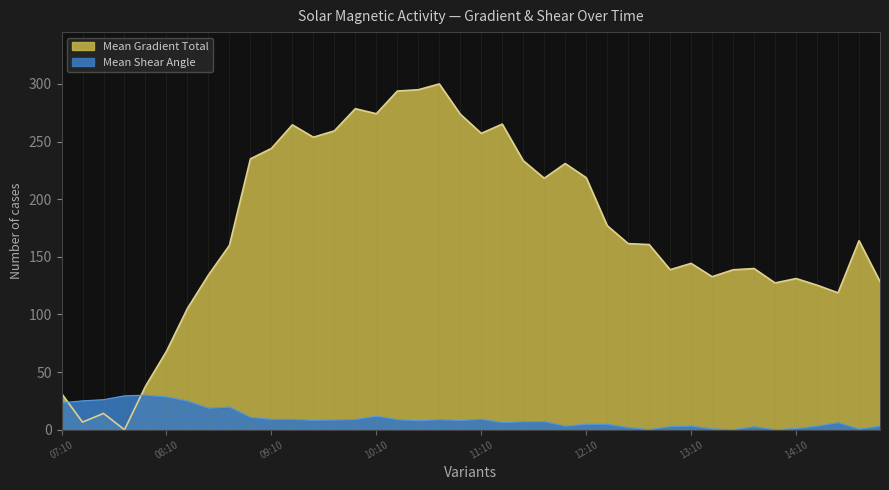

Which label corresponds to the largest value in the chart?

10:46